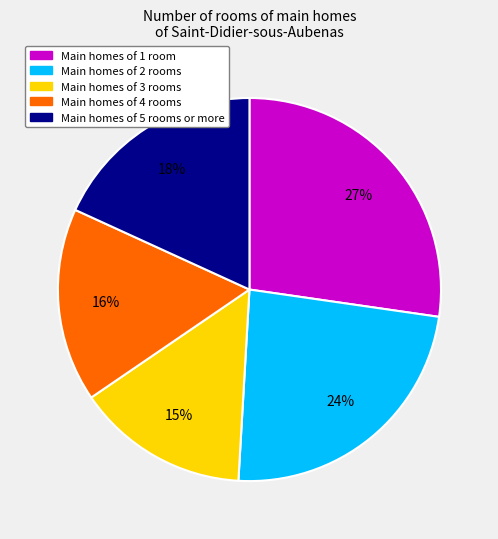

Does any single category account for the majority?

No